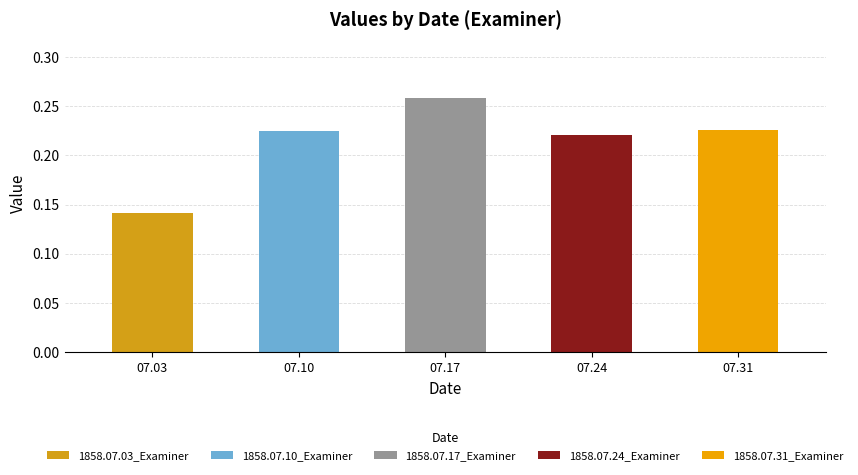

What value does the data have at 1858.07.03_Examiner?

0.1